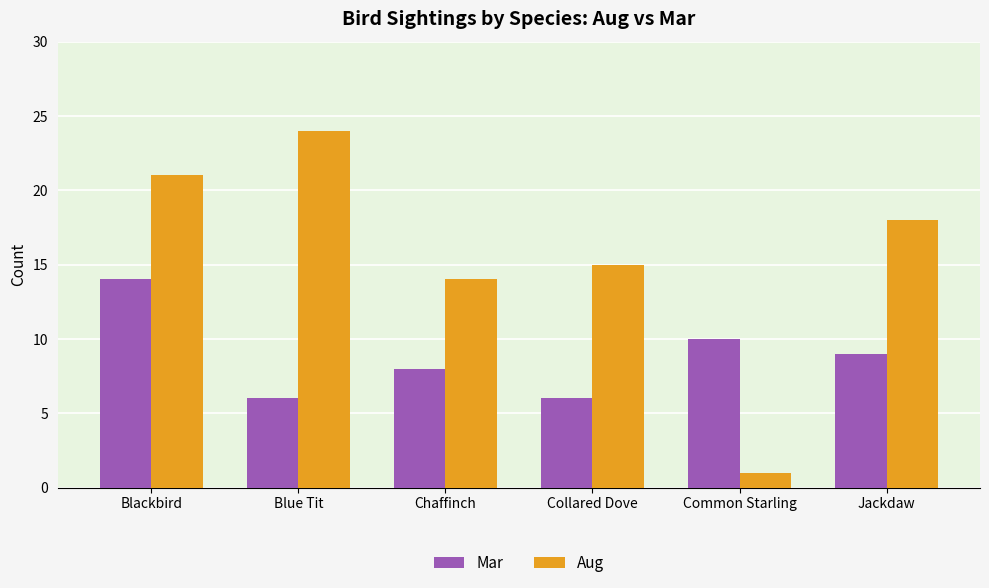

What is the minimum value shown in the chart?

1